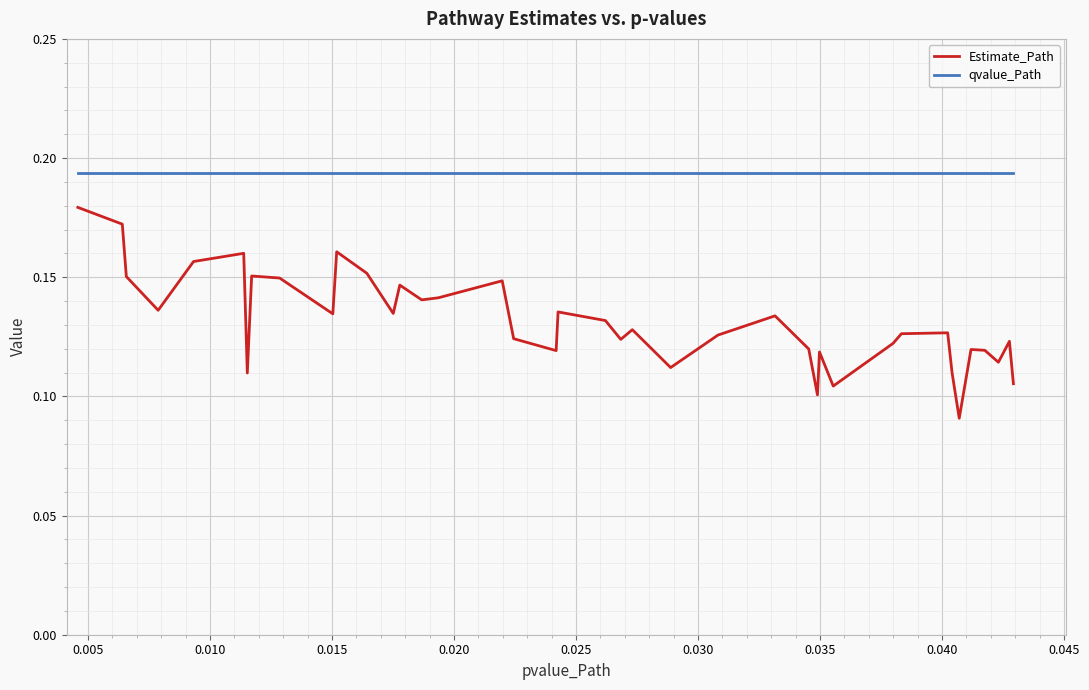

How many Estimate_Path values are between 0 and 1?

40